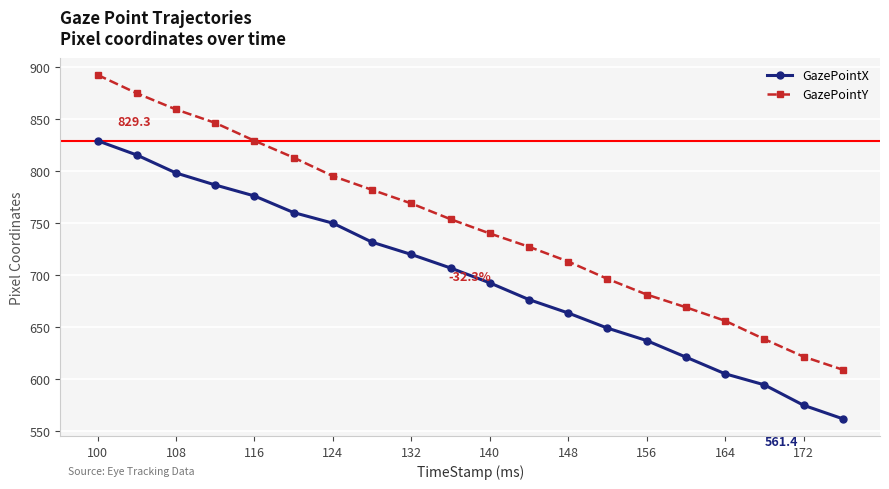

What is the maximum value for GazePointY?

892.7